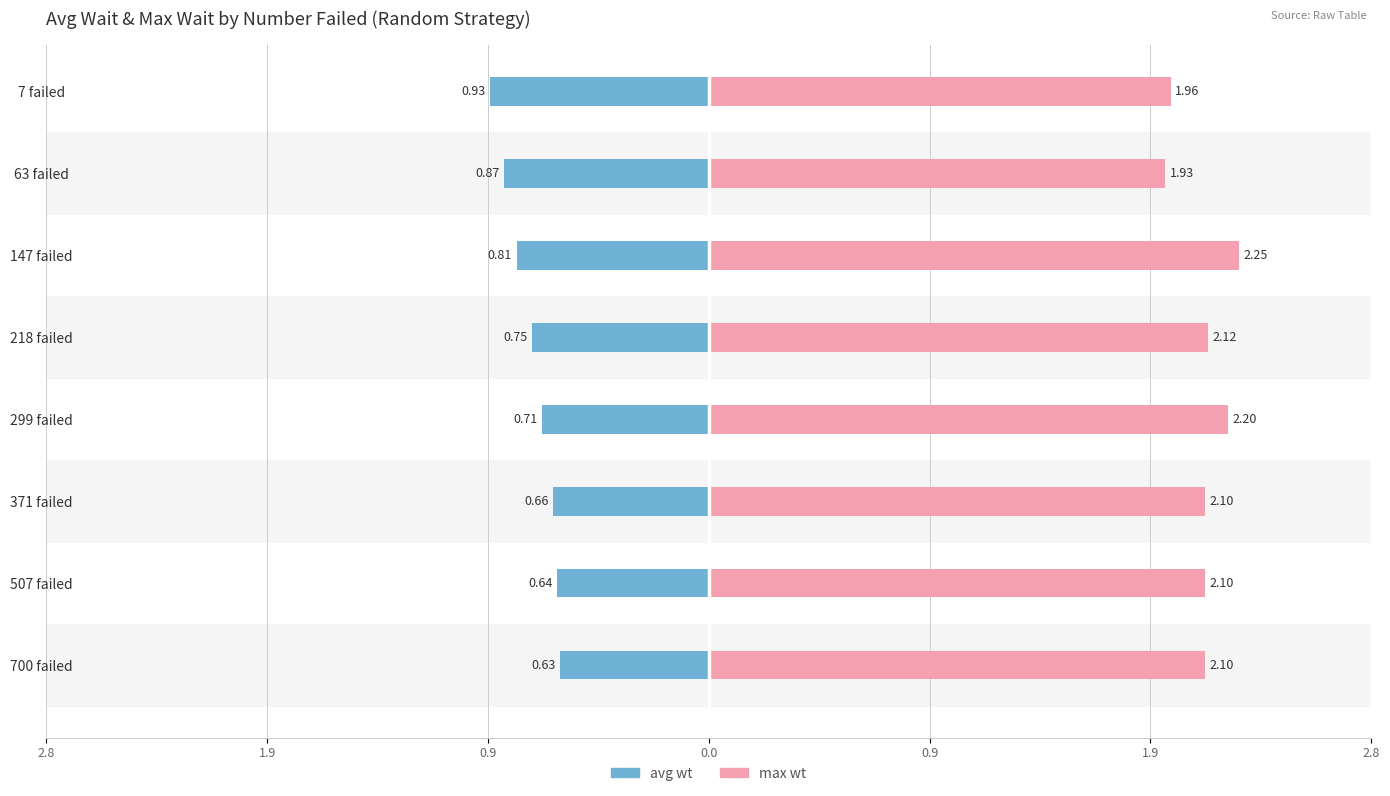

What are all the series names shown in the legend?

avg wt, max wt